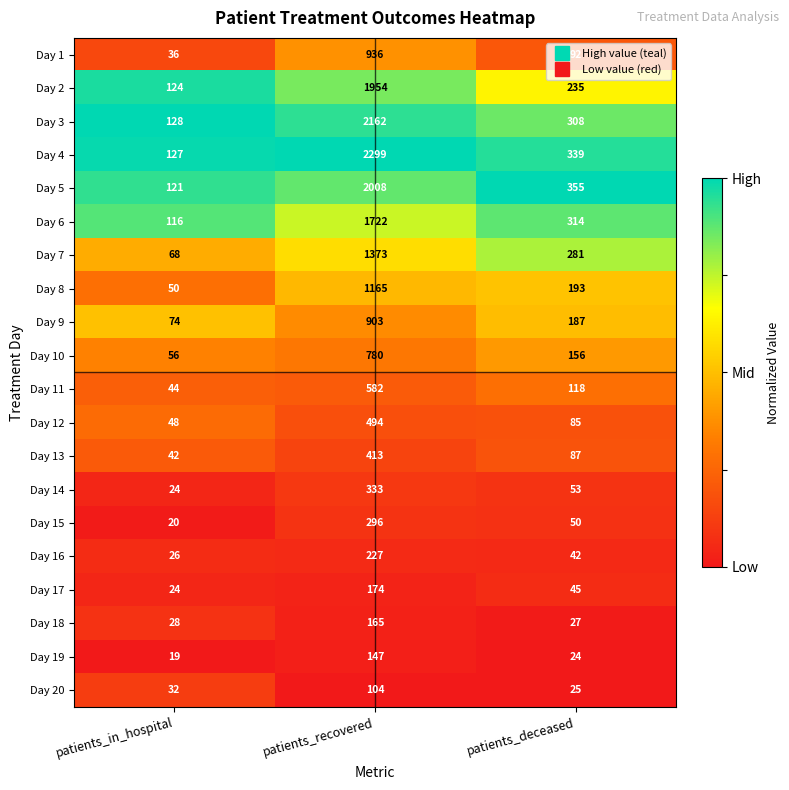

Which series has the largest range (max minus min)?

Day 4